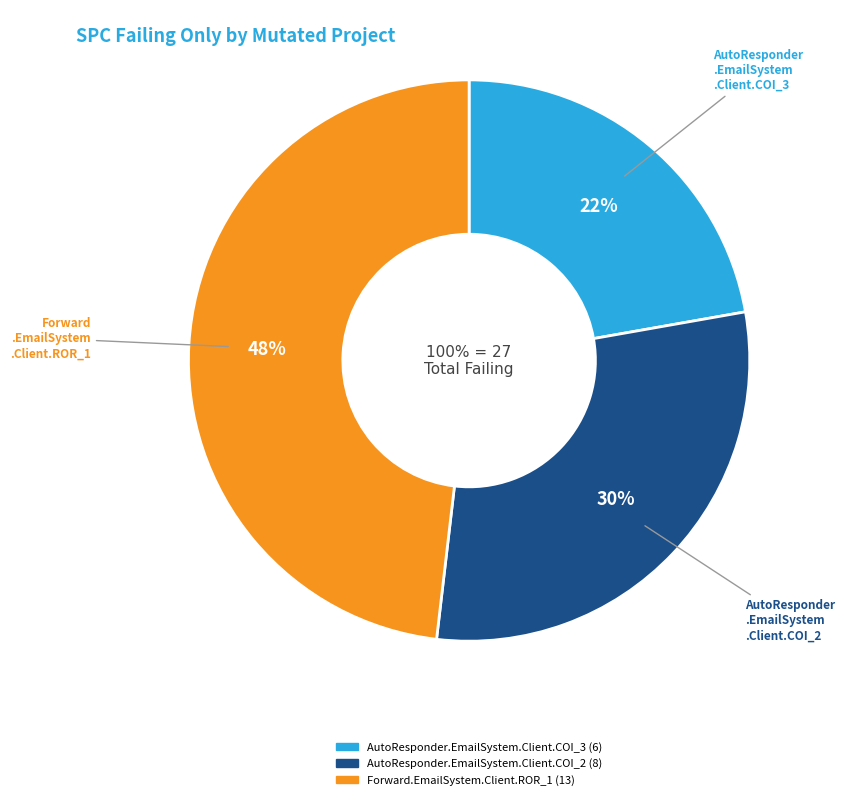

To the nearest percent, what is the difference between the largest and smallest slice percentages?

26%